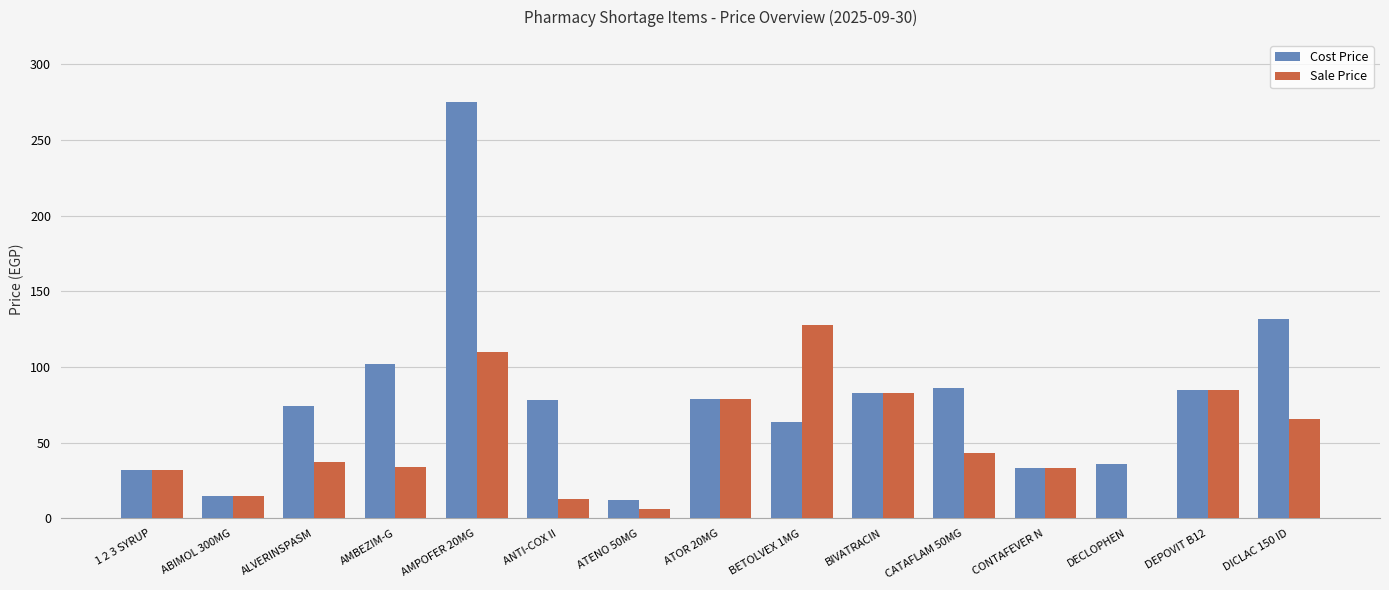

What are all the series names shown in the legend?

Cost Price, Sale Price